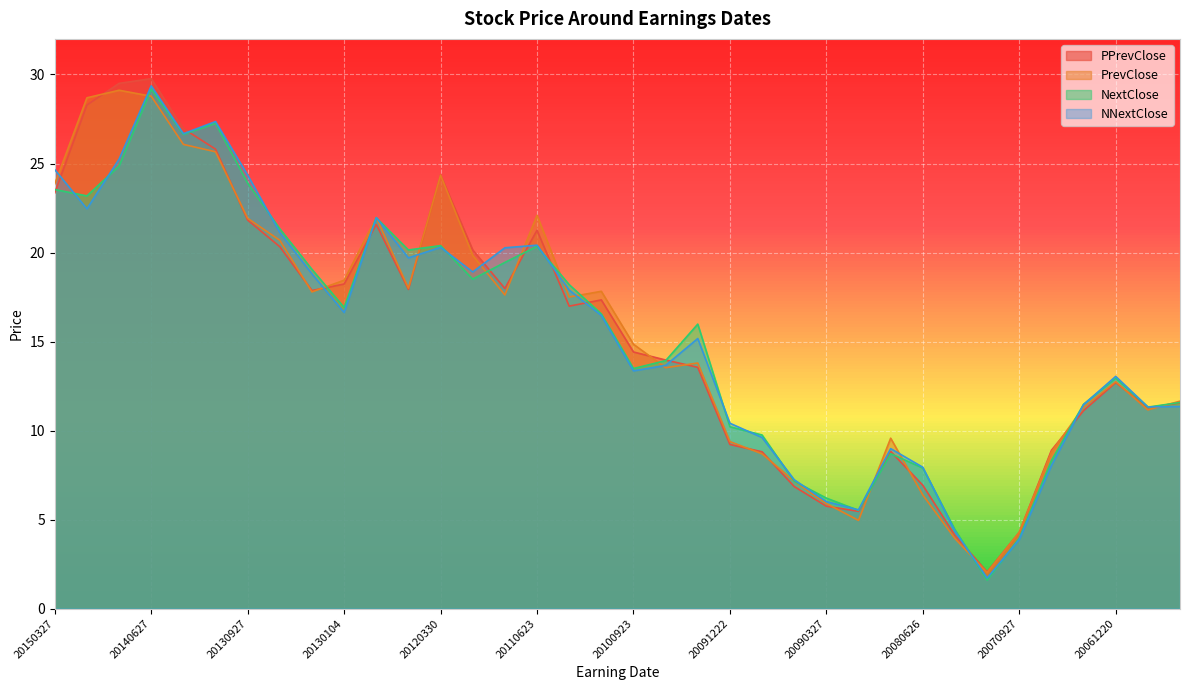

Which series changed the most between 20140328 and 20101222?

NNextClose